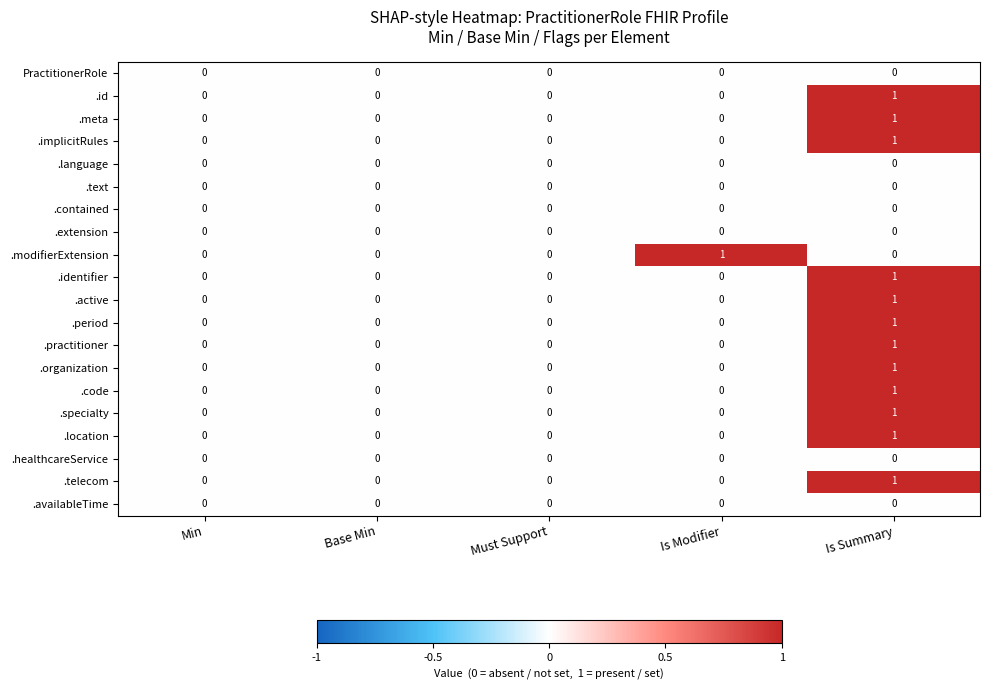

The .implicitRules series shows 0 at Min. True or false?

True